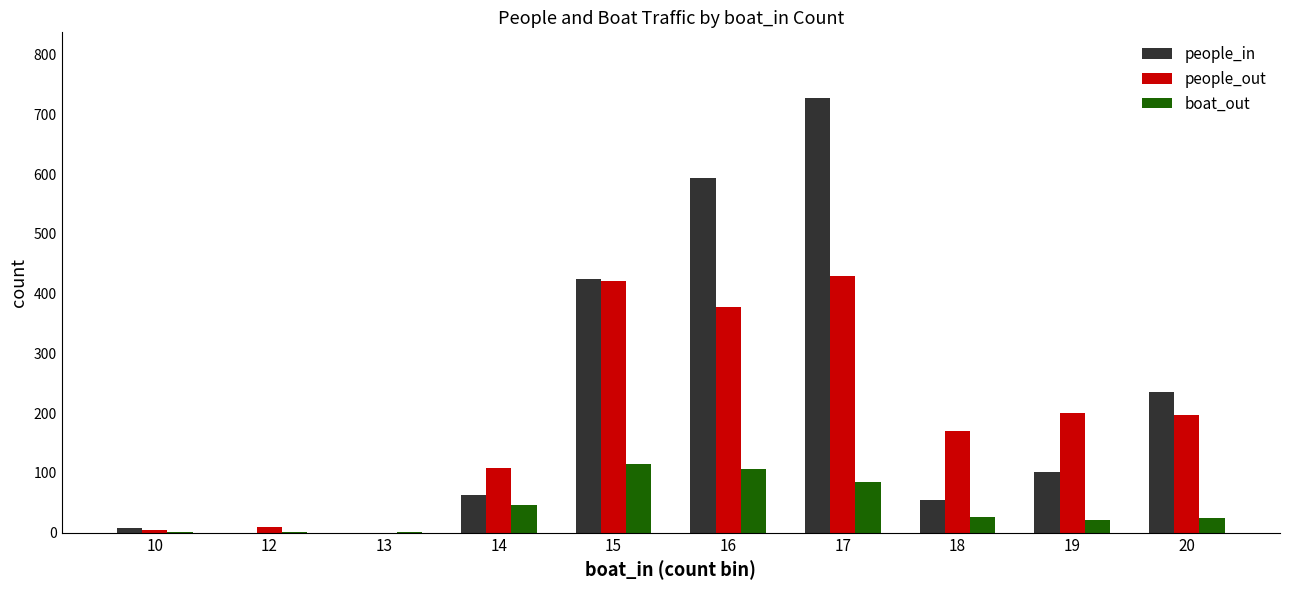

Is the value of boat_out at 19 greater than the value of people_out at 10?

Yes